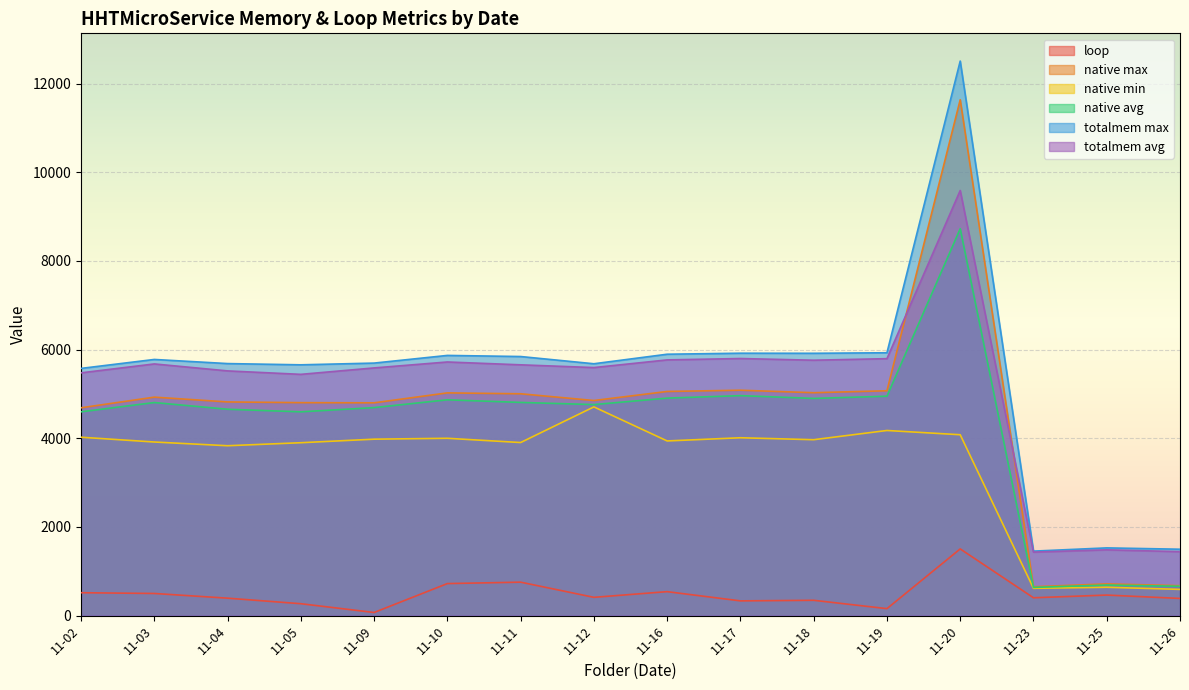

How many values in the native min series exceed 3968?

7